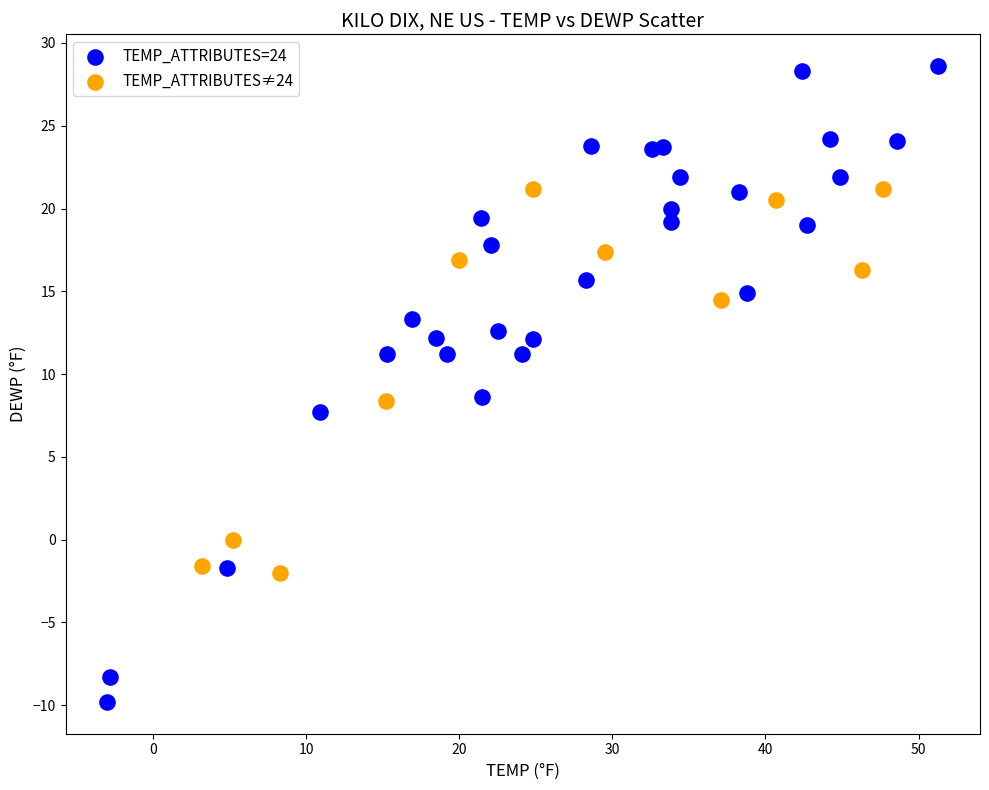

Which series reaches the maximum Y coordinate?

TEMP_ATTRIBUTES=24